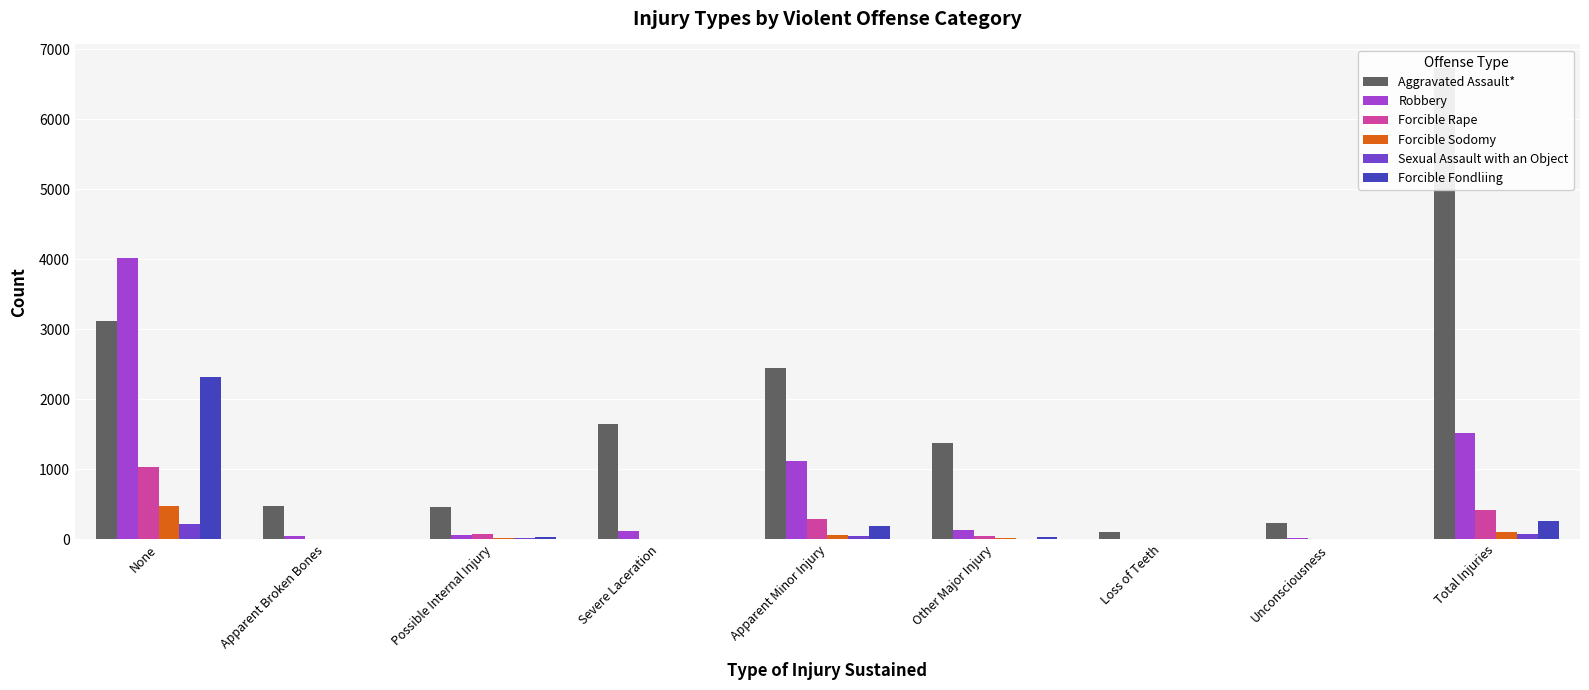

Which label corresponds to the smallest value in the chart?

Loss of Teeth